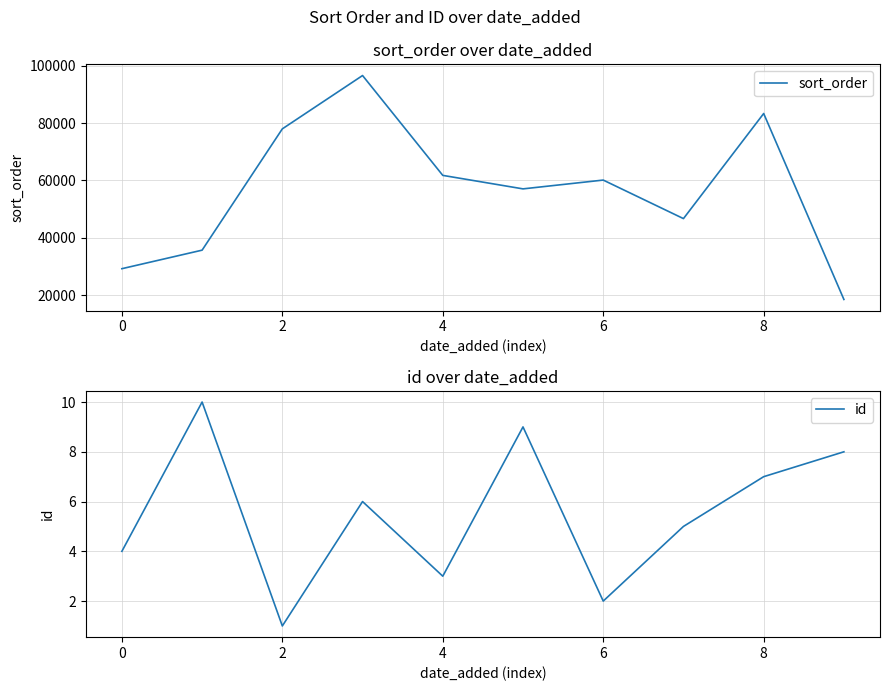

Reading left to right, extract all data points from this chart.

sort_order: 29214	35675	77969	96563	61748	57044	60111	46676	83319	18485
id: 4	10	1	6	3	9	2	5	7	8